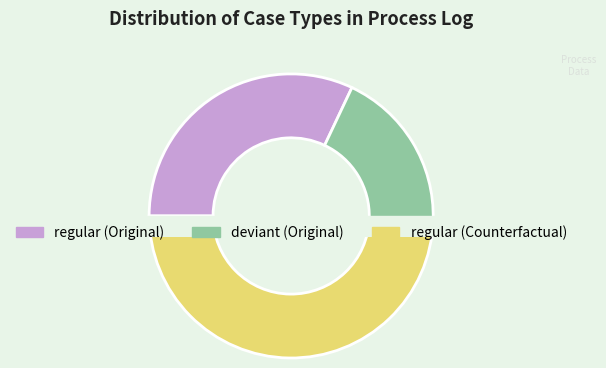

The Original slice represents 42% of the pie. True or false?

False